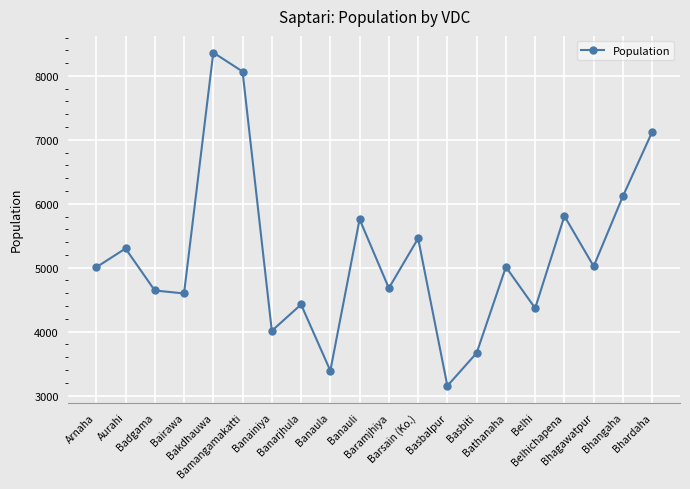

Does the chart have visible grid lines?

Yes